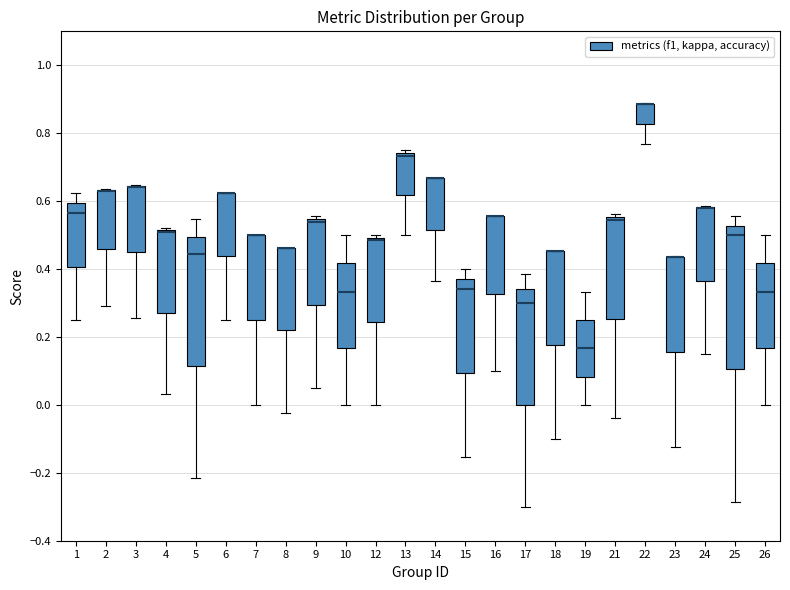

Reading left to right, transcribe this box plot: for each box, give where its median line is, the range the box spans, and where its two whiskers end, as read against the y-axis. The values are not printed on the chart, so give them approximately, as read against the axis.

1: median 0.56, box 0.40 to 0.60, whiskers 0.26 to 0.62
2: median 0.64 (drawn on the box's upper edge), box 0.46 to 0.64, whiskers 0.30 to 0.64
3: median 0.64 (drawn on the box's upper edge), box 0.44 to 0.64, whiskers 0.26 to 0.64
4: median 0.52 (drawn on the box's upper edge), box 0.28 to 0.52, whiskers 0.04 to 0.52
5: median 0.44, box 0.12 to 0.50, whiskers -0.22 to 0.54
6: median 0.62 (drawn on the box's upper edge), box 0.44 to 0.62, whiskers 0.26 to 0.62
7: median 0.50 (drawn on the box's upper edge), box 0.26 to 0.50, whiskers 0.00 to 0.50
8: median 0.46 (drawn on the box's upper edge), box 0.22 to 0.46, whiskers -0.02 to 0.46
9: median 0.54 (just below the box's upper edge), box 0.30 to 0.54, whiskers 0.04 to 0.56
10: median 0.34, box 0.16 to 0.42, whiskers 0.00 to 0.50
12: median 0.48, box 0.24 to 0.50, whiskers 0.00 to 0.50 (just above the box's upper edge)
13: median 0.74 (just below the box's upper edge), box 0.62 to 0.74, whiskers 0.50 to 0.76
14: median 0.66 (drawn on the box's upper edge), box 0.52 to 0.66, whiskers 0.36 to 0.66
15: median 0.34, box 0.10 to 0.38, whiskers -0.16 to 0.40
16: median 0.56 (drawn on the box's upper edge), box 0.32 to 0.56, whiskers 0.10 to 0.56
17: median 0.30, box 0.00 to 0.34, whiskers -0.30 to 0.38
18: median 0.46 (drawn on the box's upper edge), box 0.18 to 0.46, whiskers -0.10 to 0.46
19: median 0.16, box 0.08 to 0.26, whiskers 0.00 to 0.34
21: median 0.54, box 0.26 to 0.56, whiskers -0.04 to 0.56 (just above the box's upper edge)
22: median 0.88 (drawn on the box's upper edge), box 0.82 to 0.88, whiskers 0.76 to 0.88
23: median 0.44 (drawn on the box's upper edge), box 0.16 to 0.44, whiskers -0.12 to 0.44
24: median 0.58 (drawn on the box's upper edge), box 0.36 to 0.58, whiskers 0.16 to 0.58
25: median 0.50, box 0.10 to 0.52, whiskers -0.28 to 0.56
26: median 0.34, box 0.16 to 0.42, whiskers 0.00 to 0.50